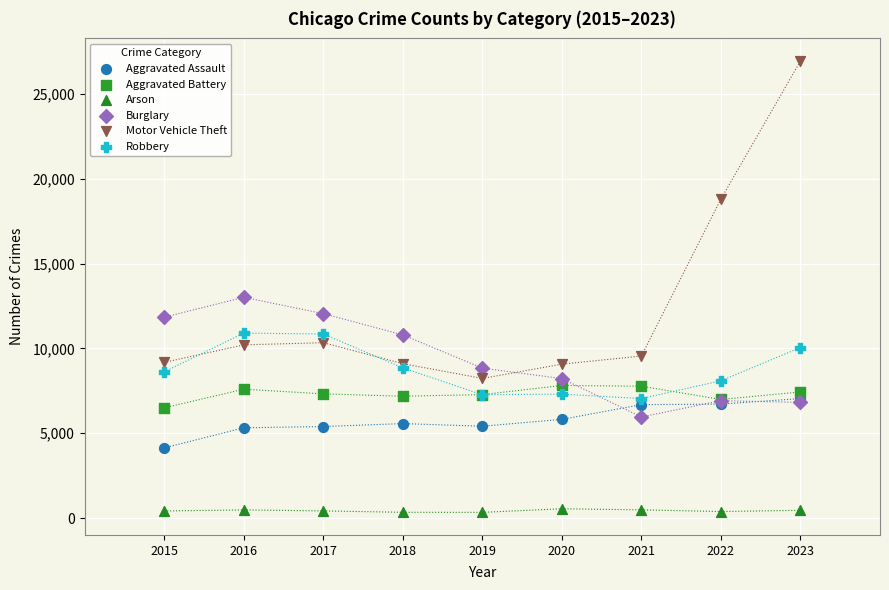

Which series has the largest Y range (max minus min)?

Motor Vehicle Theft